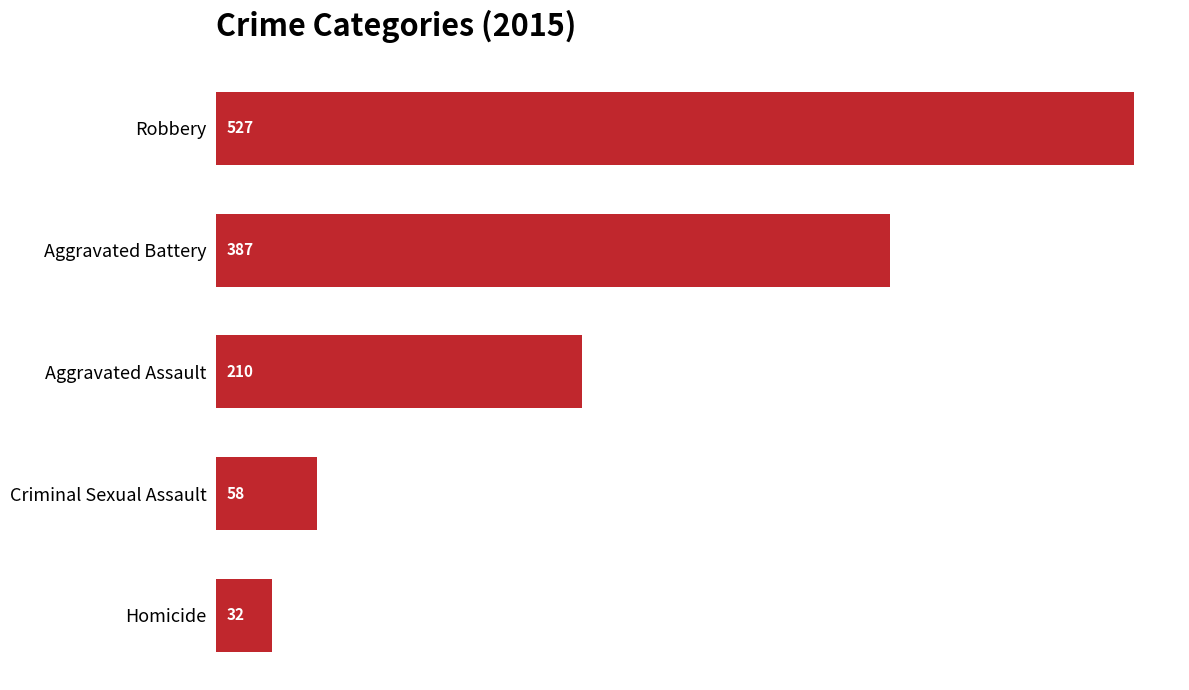

What is the greatest value displayed?

527